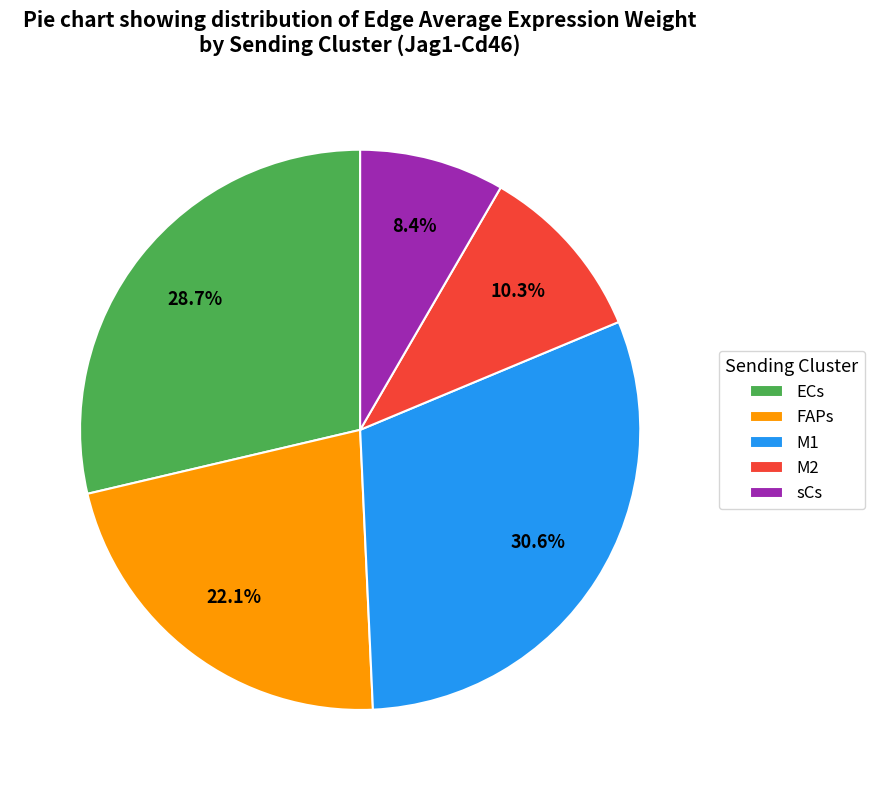

What percentage is the M2 slice, to the nearest percent?

10%